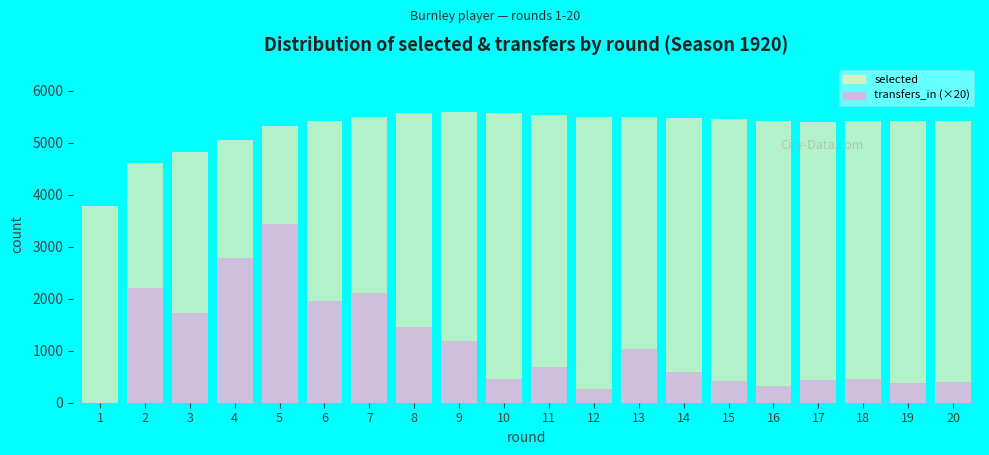

List the labels in order of selected value, largest first.

9, 10, 8, 11, 7, 12, 13, 14, 15, 18, 16, 6, 19, 20, 17, 5, 4, 3, 2, 1